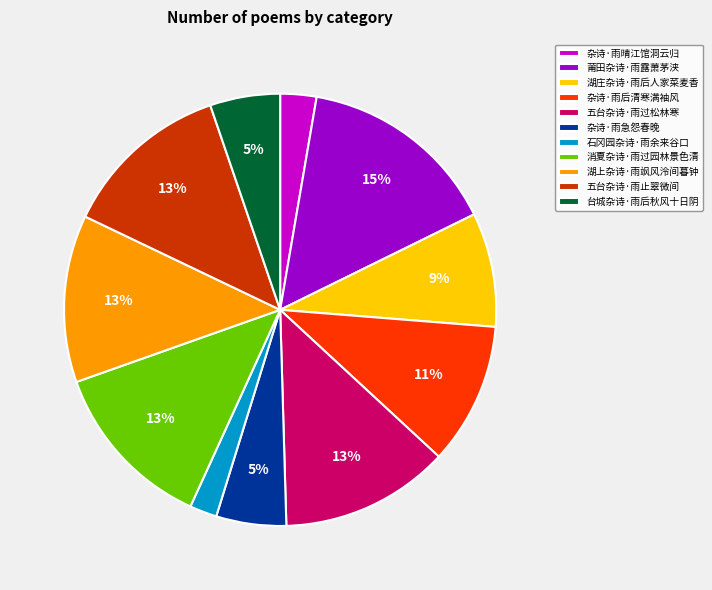

To the nearest percent, what is the combined percentage of 五台杂诗·雨过松林寒 and 石冈园杂诗·雨余来谷口?

15%